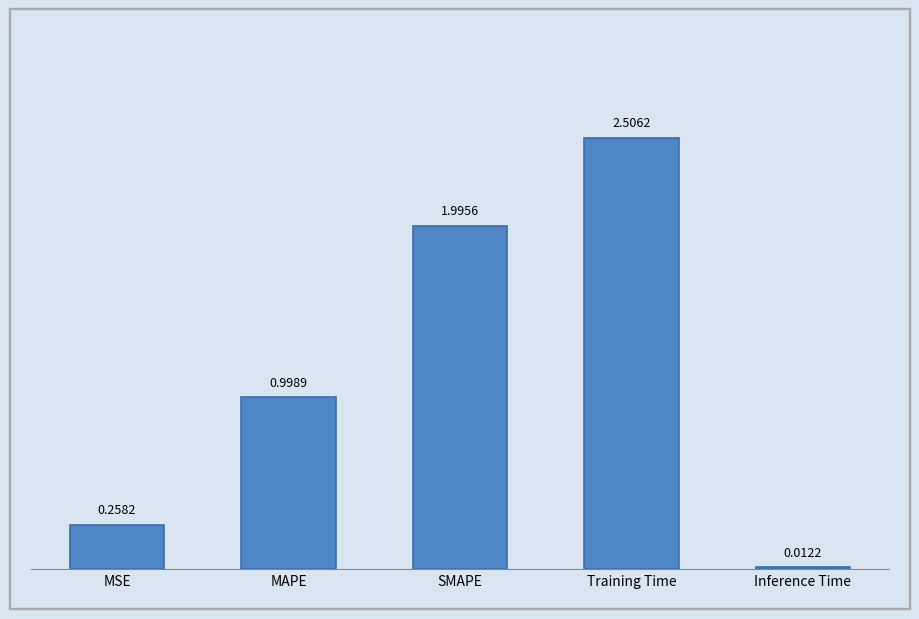

What is the ratio of the value at MAPE to the value at SMAPE?

0.5